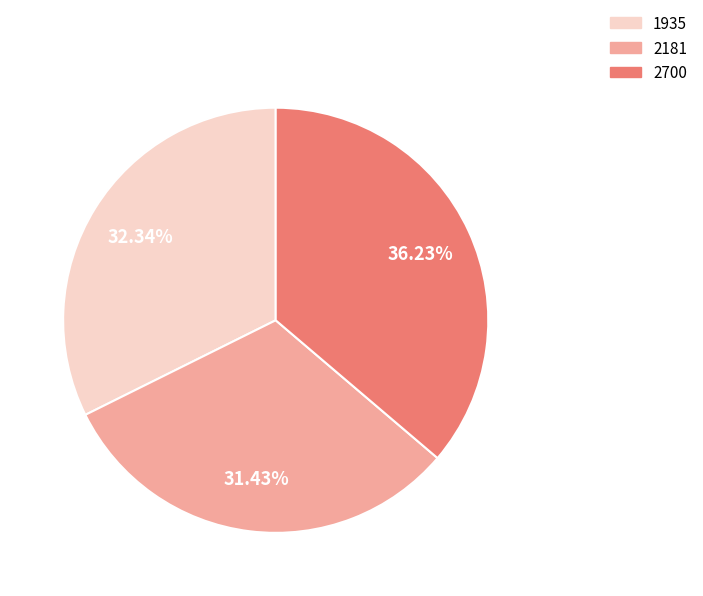

How much of the chart is everything except 1935?

67.7%